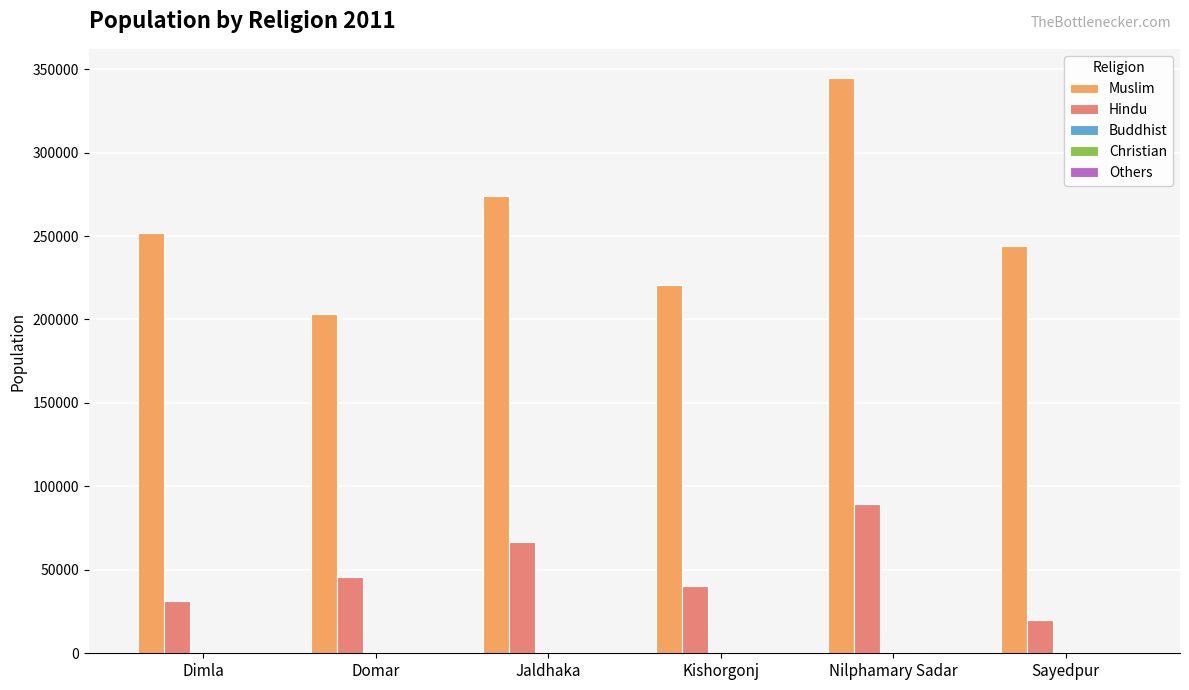

True or false: Hindu has a value of 80317 at Domar.

False